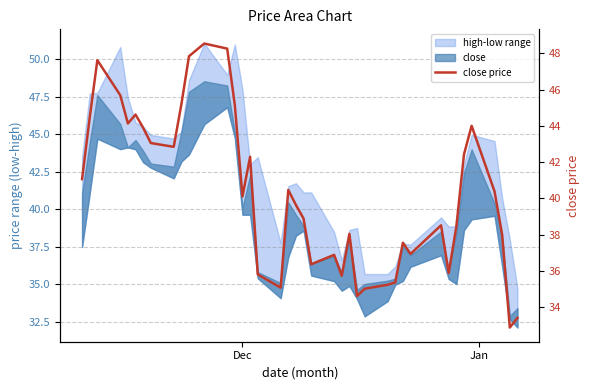

At which label does the data first exceed 40?

Dec